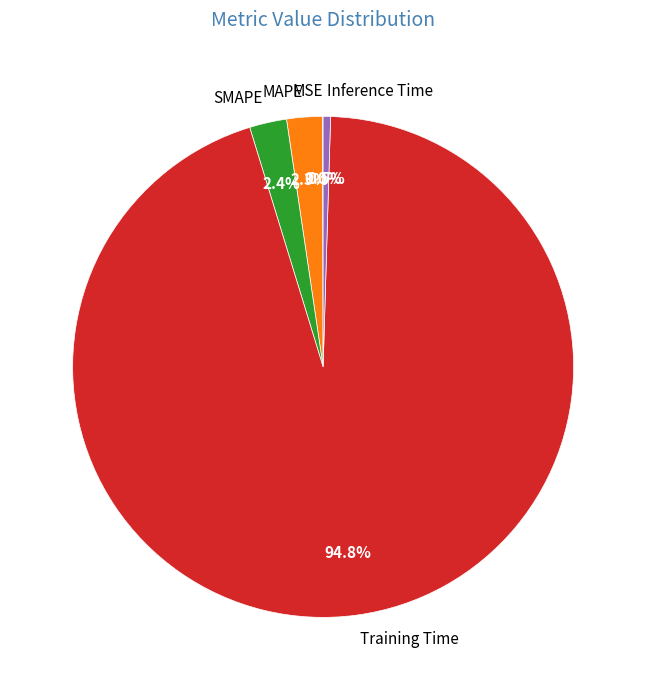

How much of the chart is everything except SMAPE?

97.6%